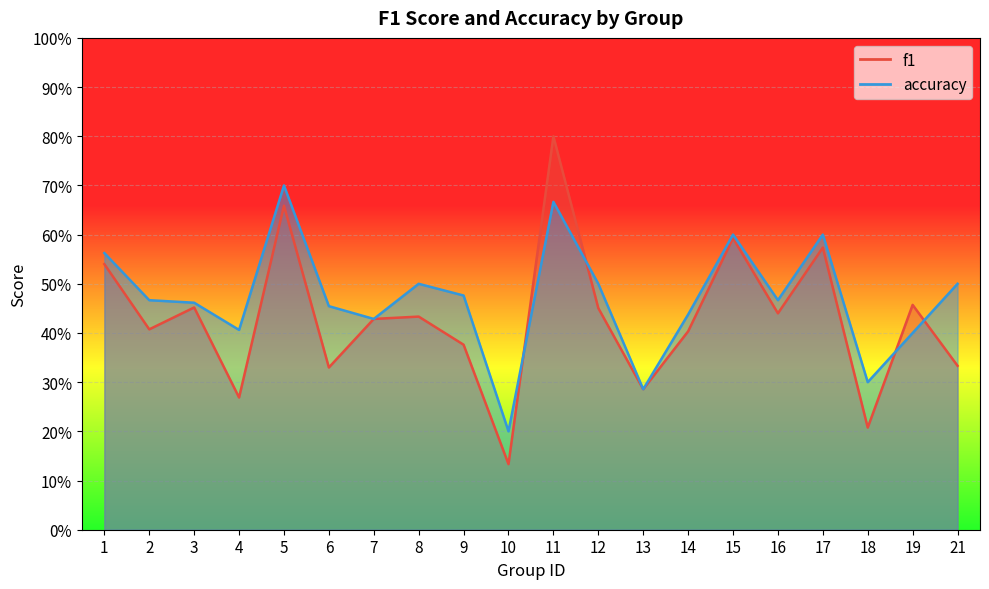

Where is the first local minimum for f1?

2